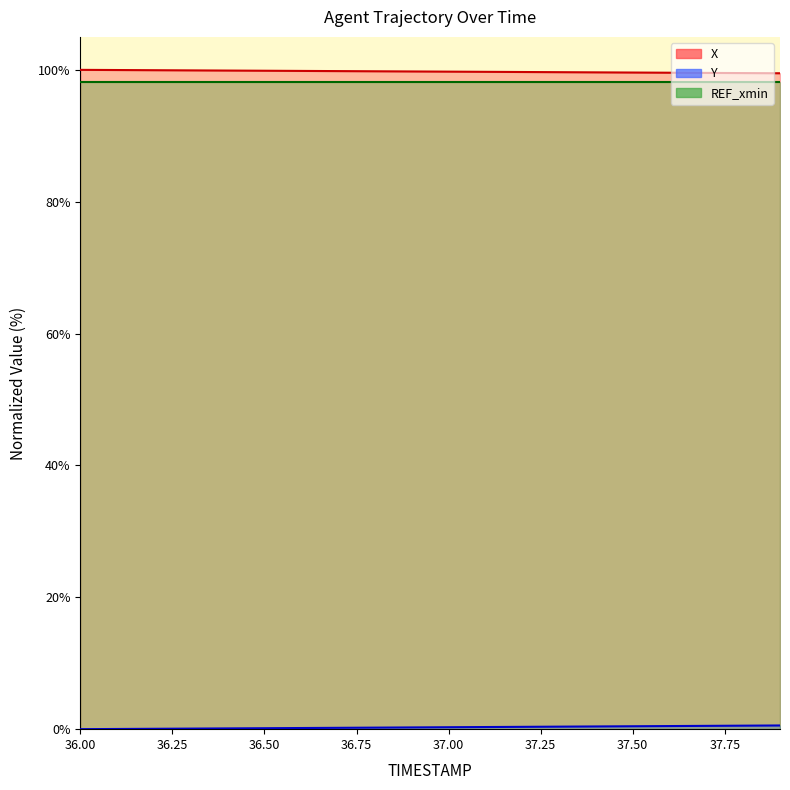

The value of X at 37.9 is 99.5. True or false?

True